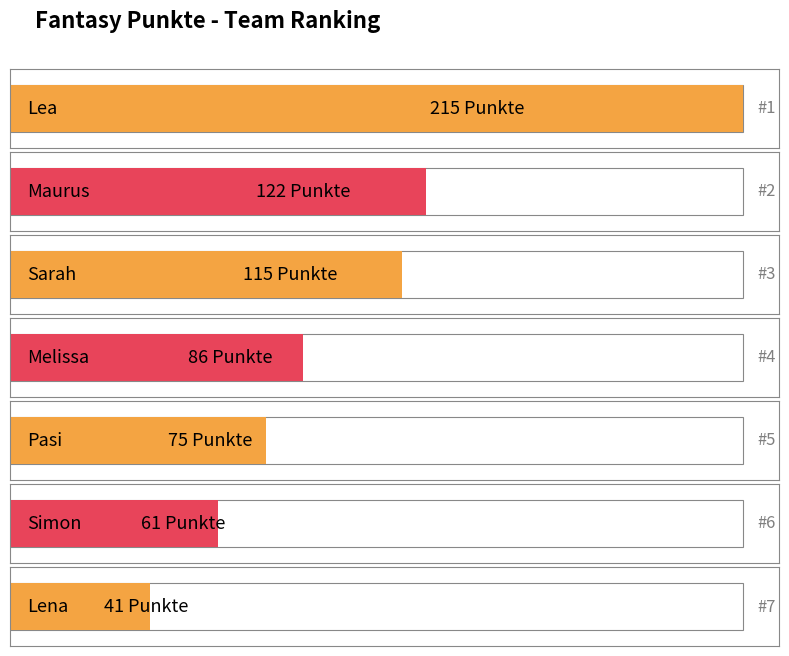

Which label corresponds to the smallest value in the chart?

Lena